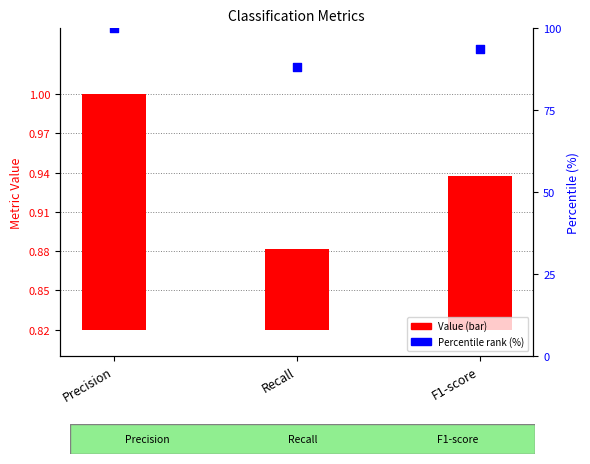

At which category is the sum across all series the highest?

Precision